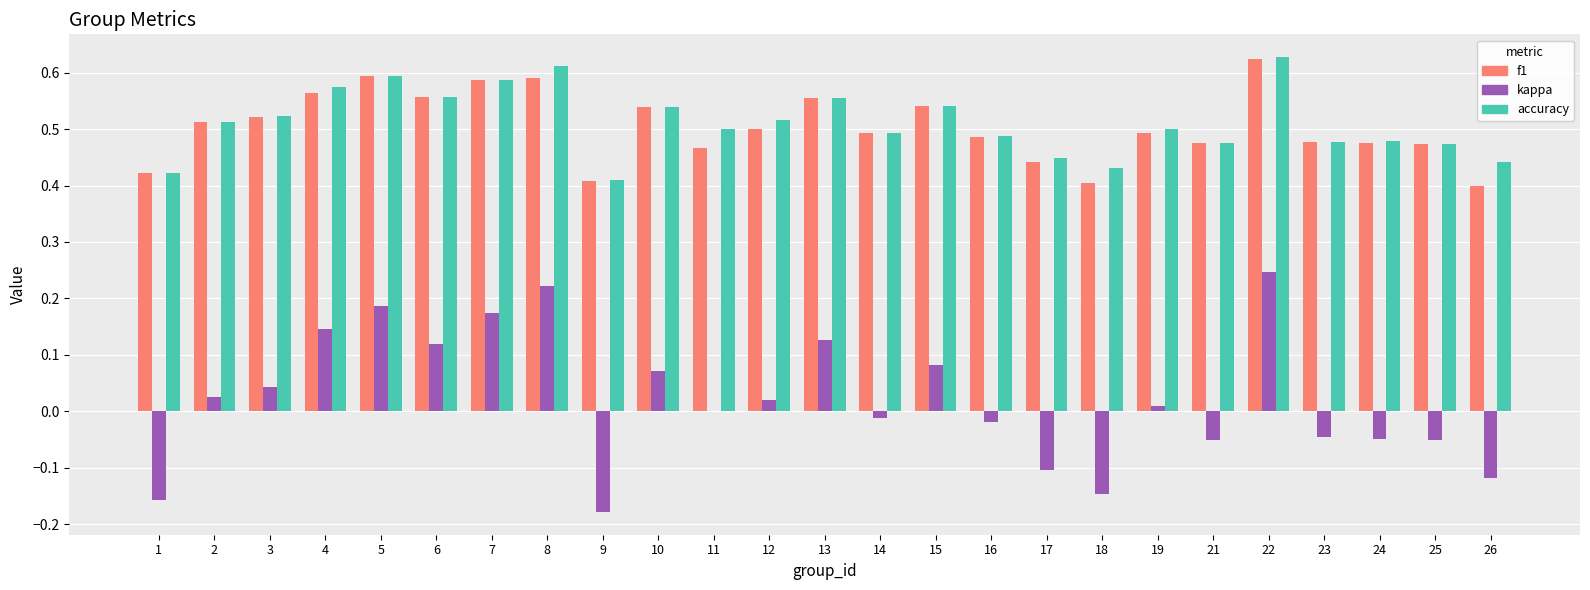

Which category has the highest value in the kappa series?

22